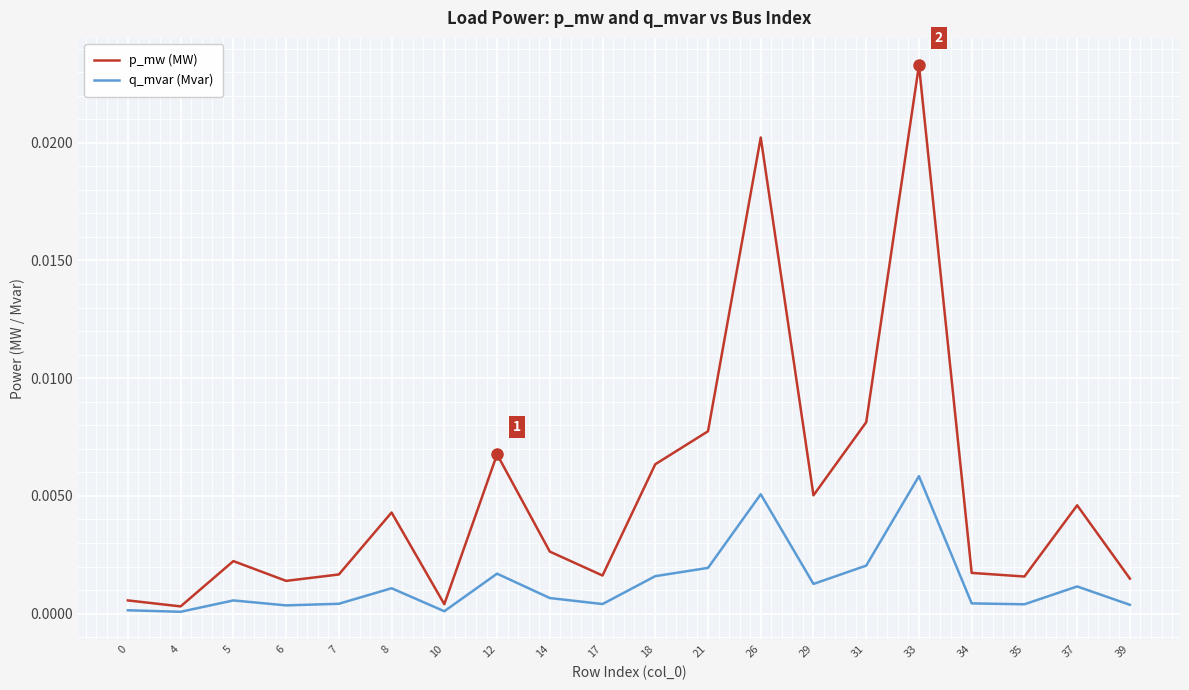

True or false: q_mvar (Mvar) has more than 2 interior local peaks.

True